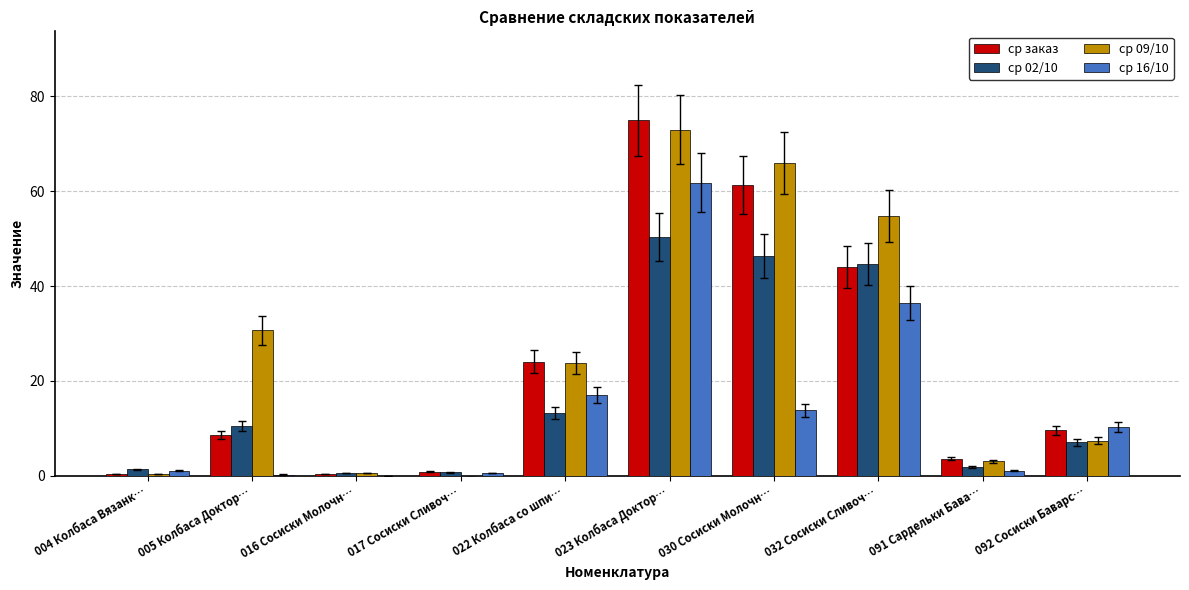

What is the sum of all ср 02/10 values?

176.5